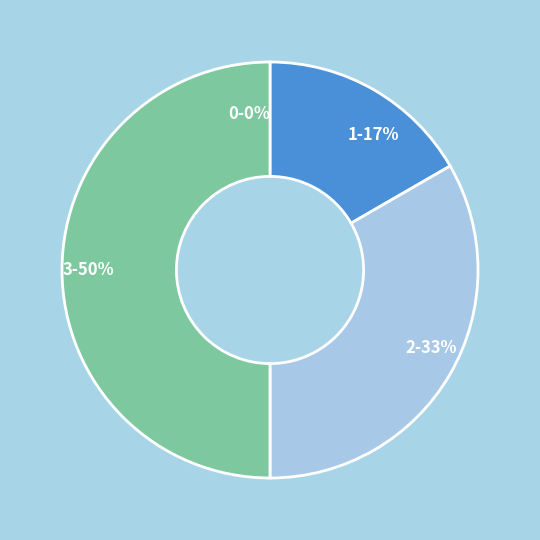

Count the number of slices in the pie.

4